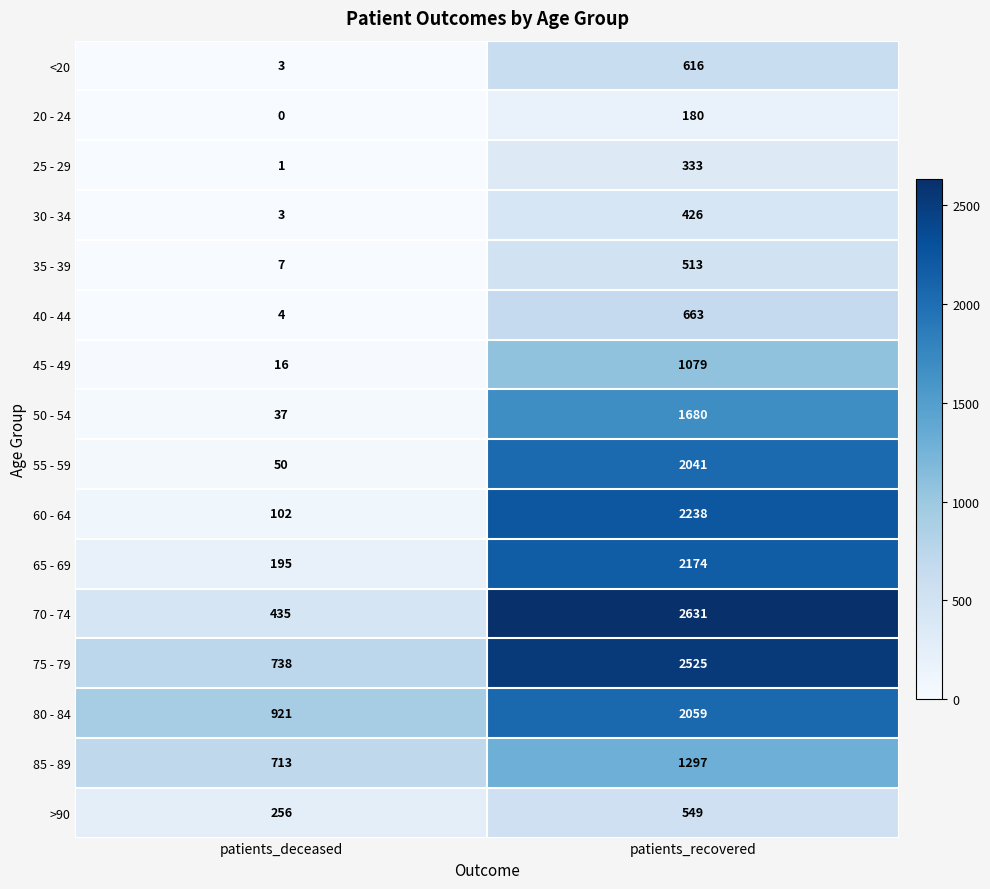

Read the 70 - 74 value at patients_deceased.

435